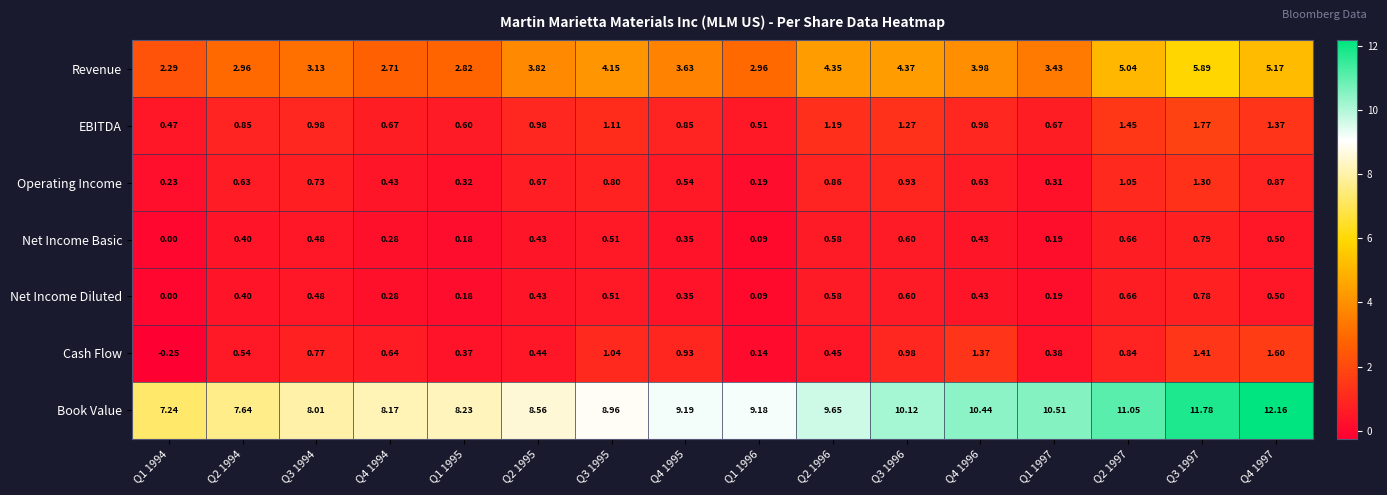

Count the number of data series in this chart.

7